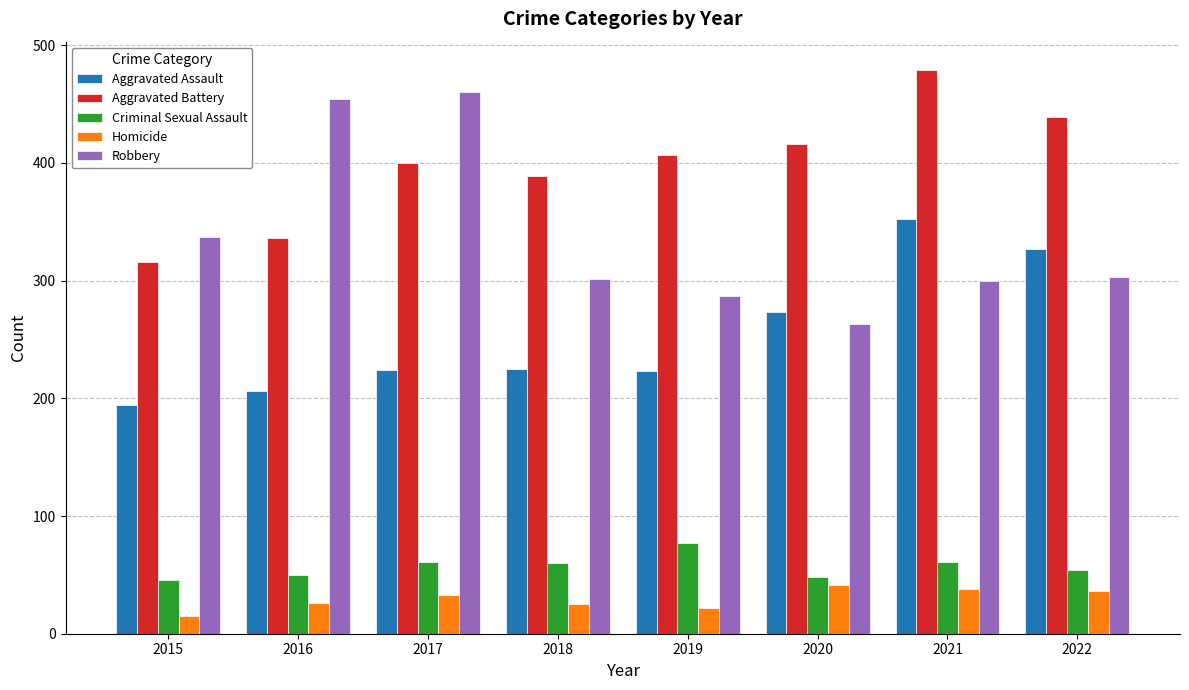

What is the difference between the second highest and minimum values in the Aggravated Battery series?

123